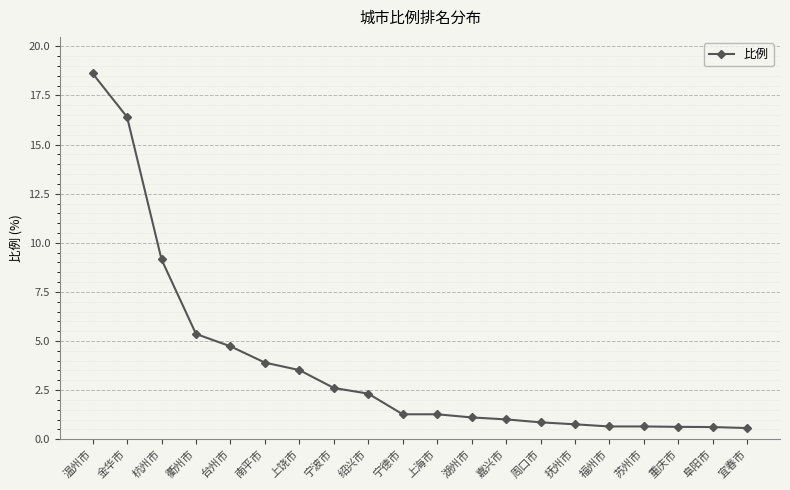

Does the chart display data point markers on the line(s)?

Yes